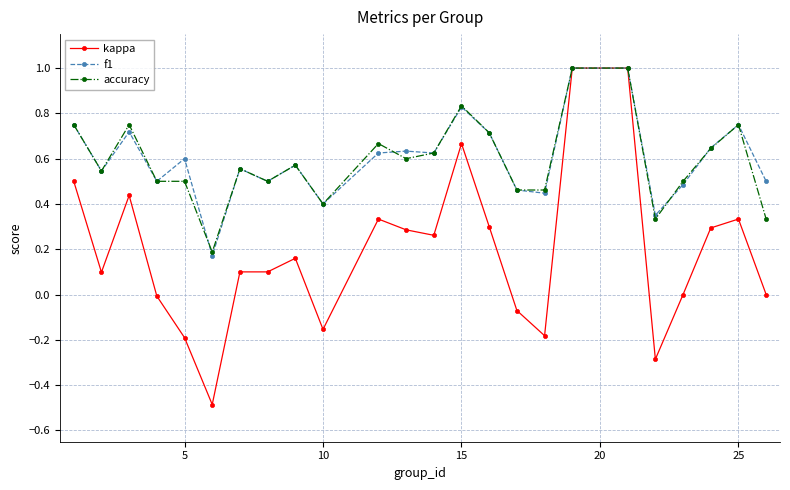

What is the minimum value shown in the chart?

-0.5